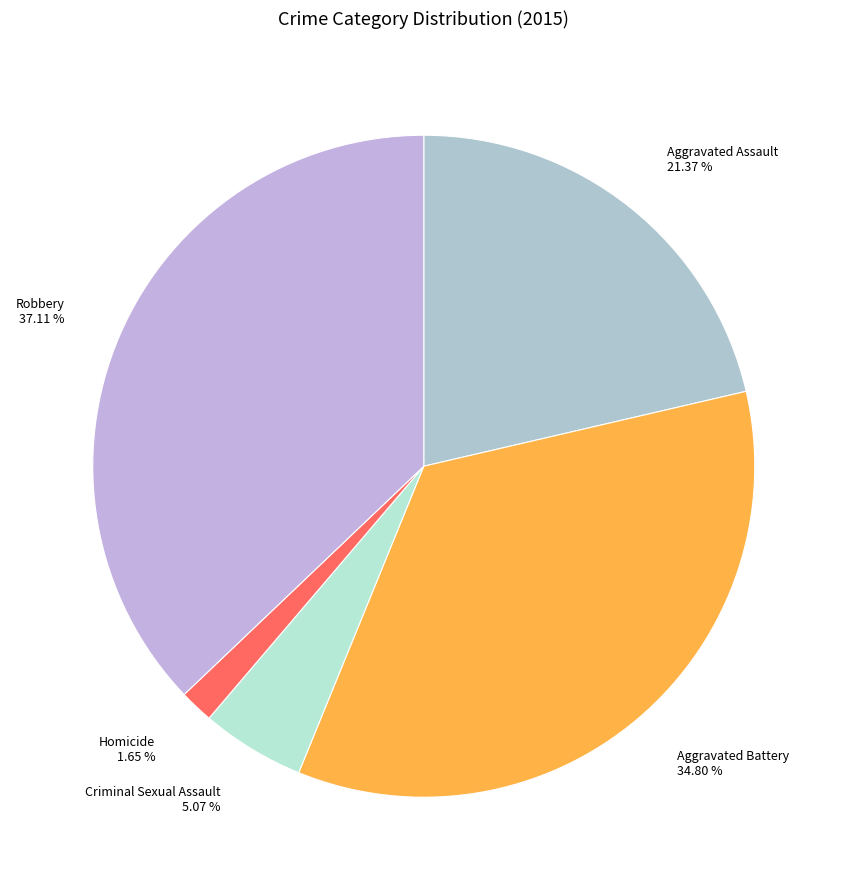

Count the number of slices in the pie.

5